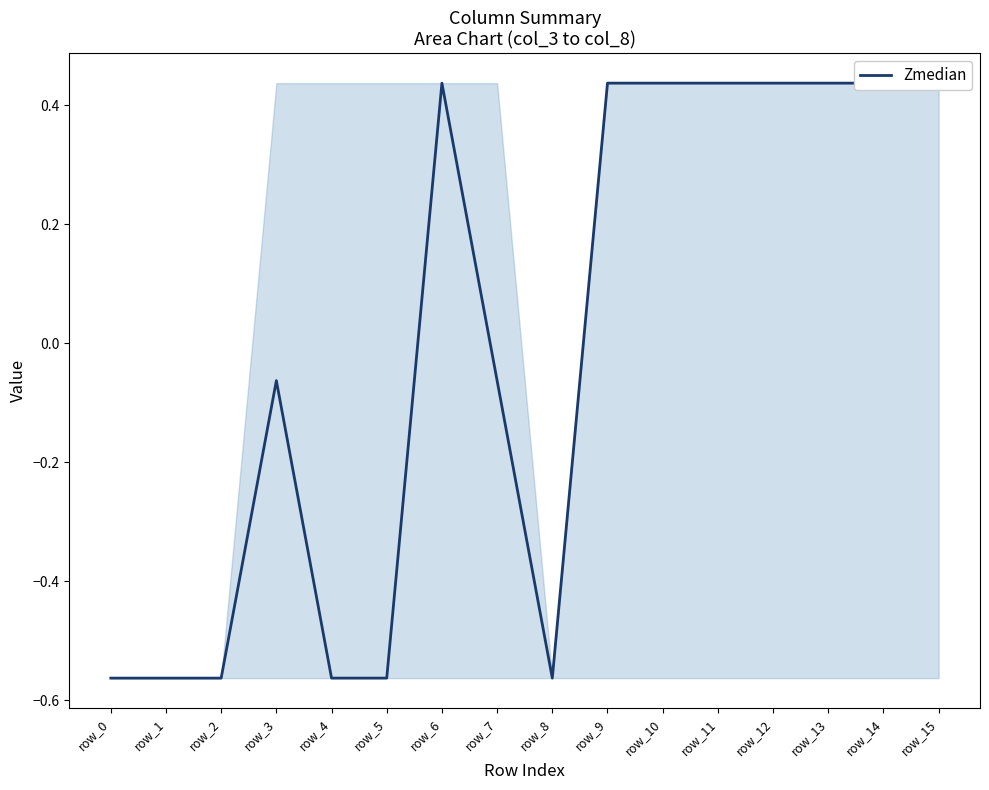

What value does the data have at row_0?

-0.6